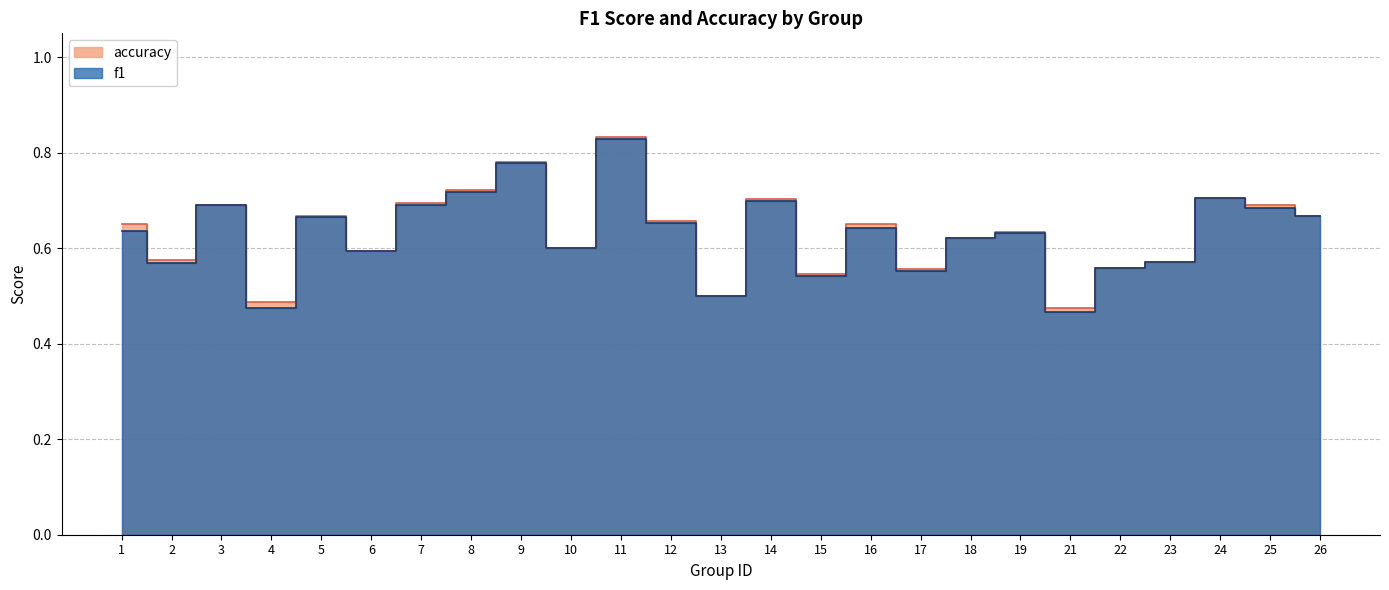

Between 11 and 1, which is larger?

11